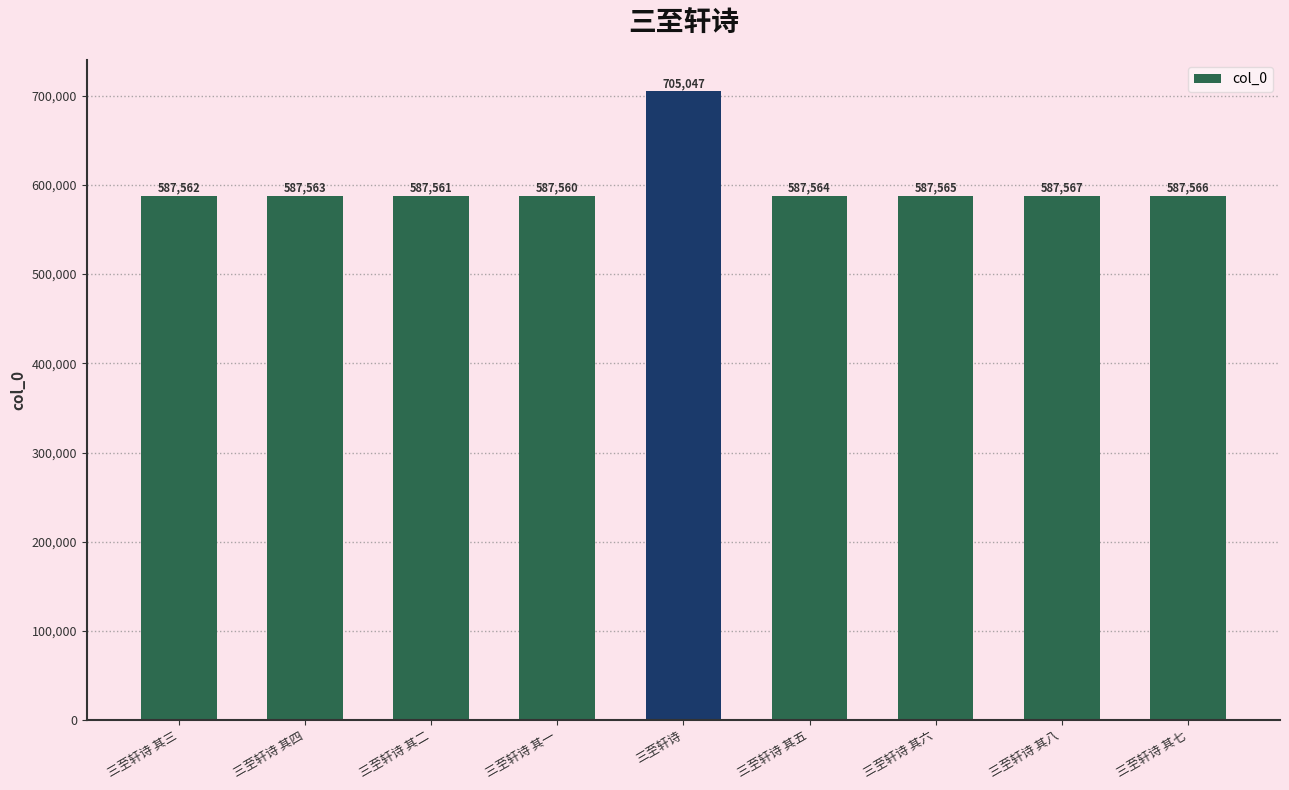

How many values are below 587564?

4